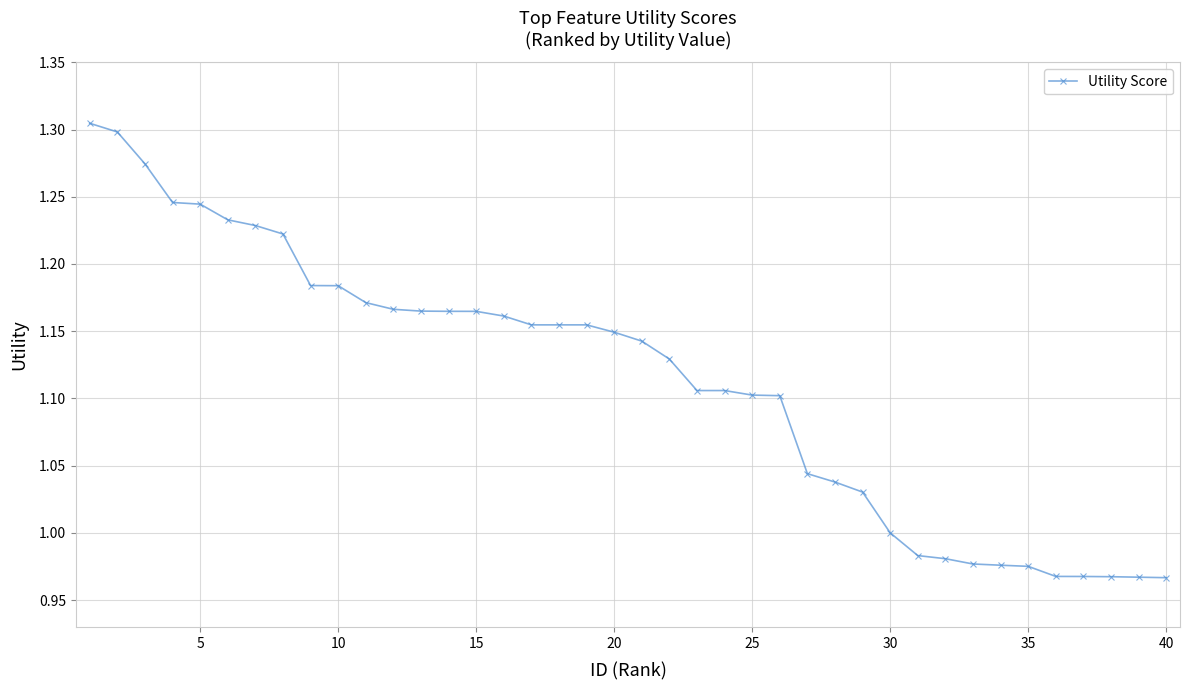

How many lines are shown in the chart?

1